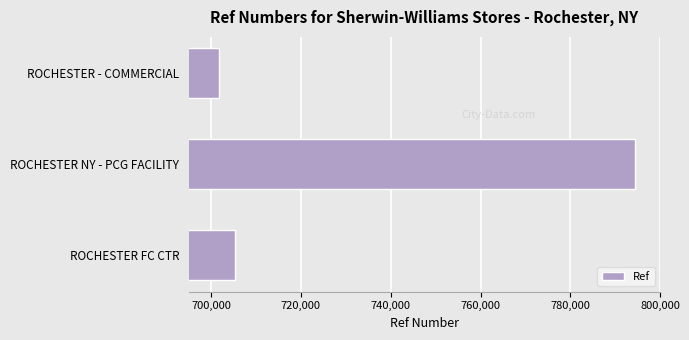

True or false: the data shows 1232320 at ROCHESTER NY - PCG FACILITY.

False